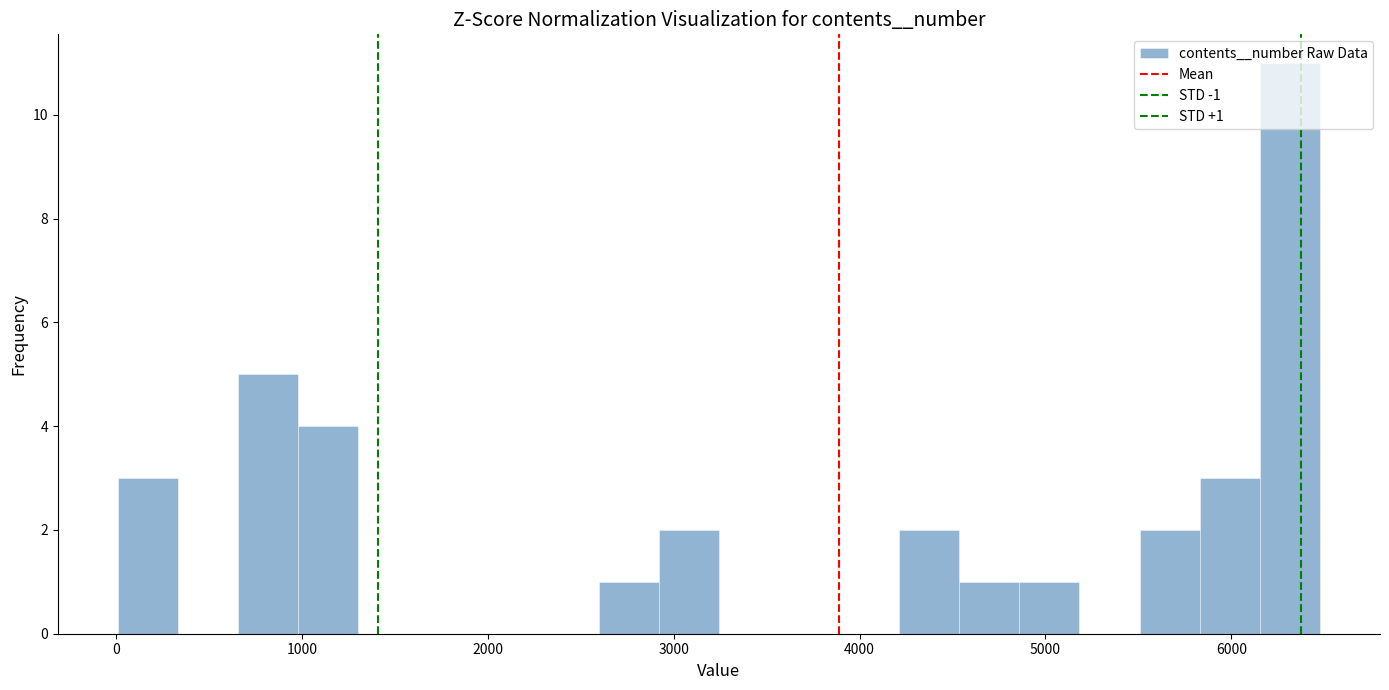

Read against the x-axis, roughly where is the centre of the tallest bar?

6300